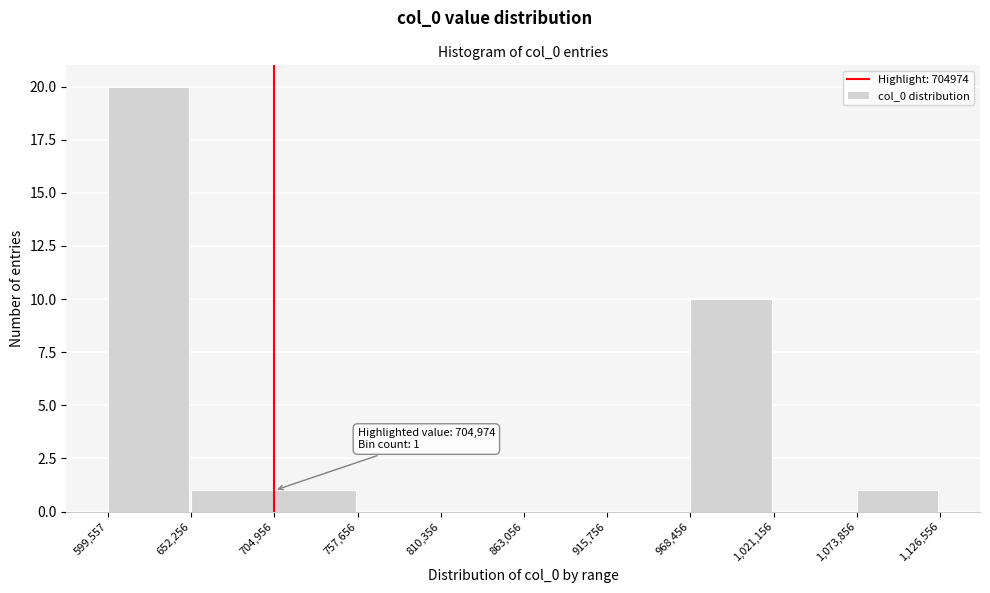

Which range on the x-axis has the tallest bar?

599,557 to 652,256